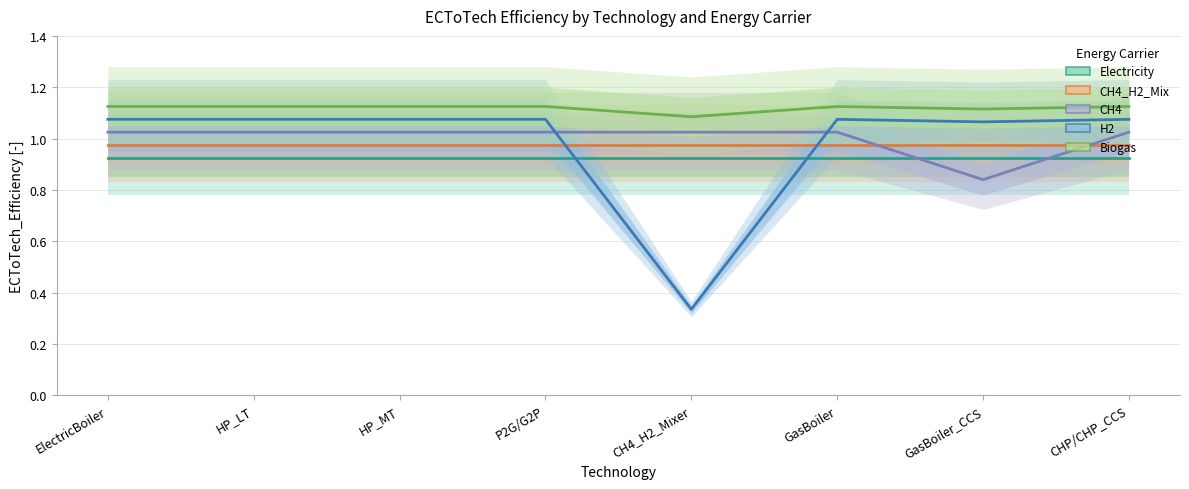

True or false: CH4 and Electricity intersect in this chart.

True